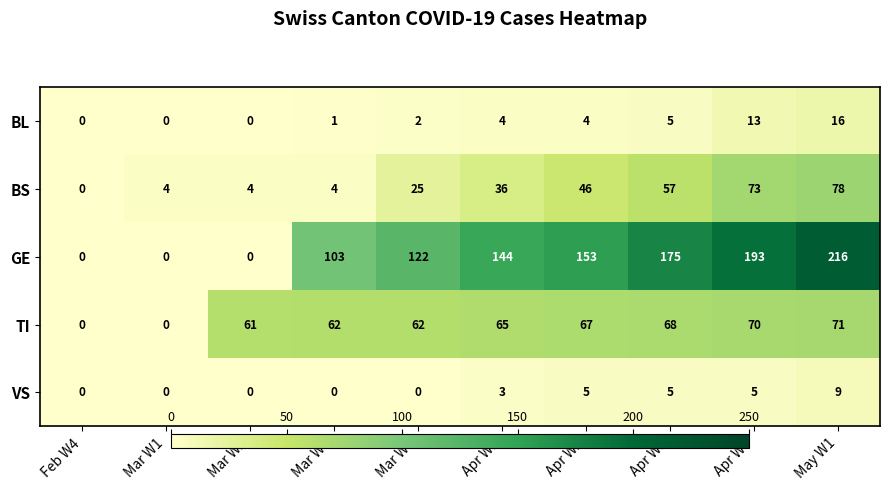

What is the difference between the maximum and second lowest values in the TI series?

71